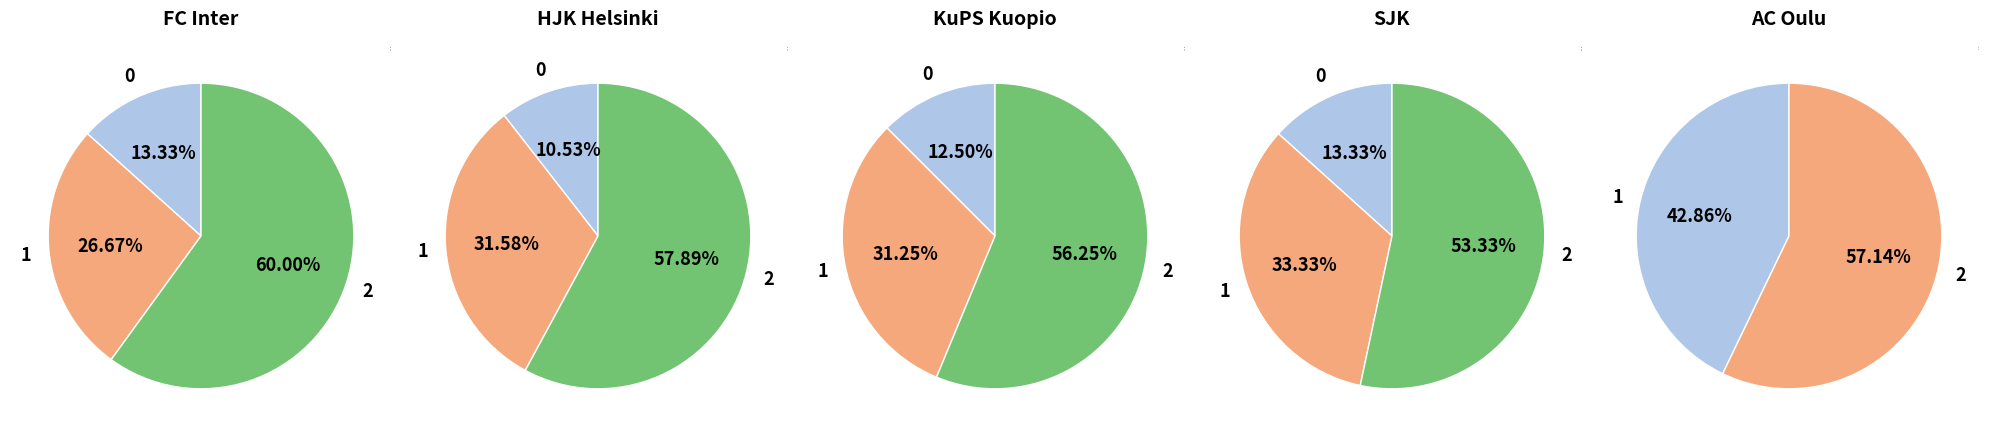

Does FC Inter account for over 50% of the chart?

No